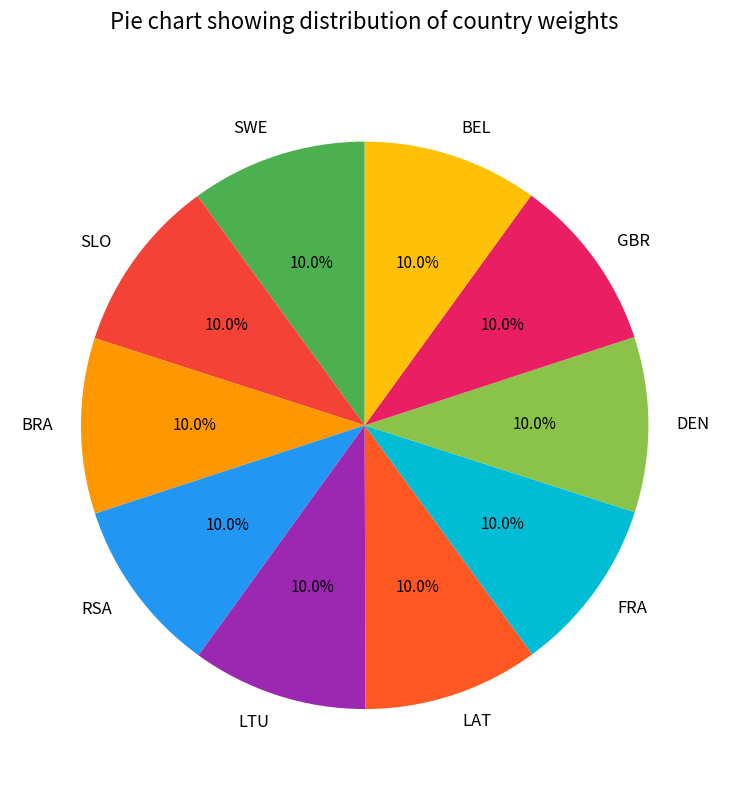

Does any single category account for the majority?

No